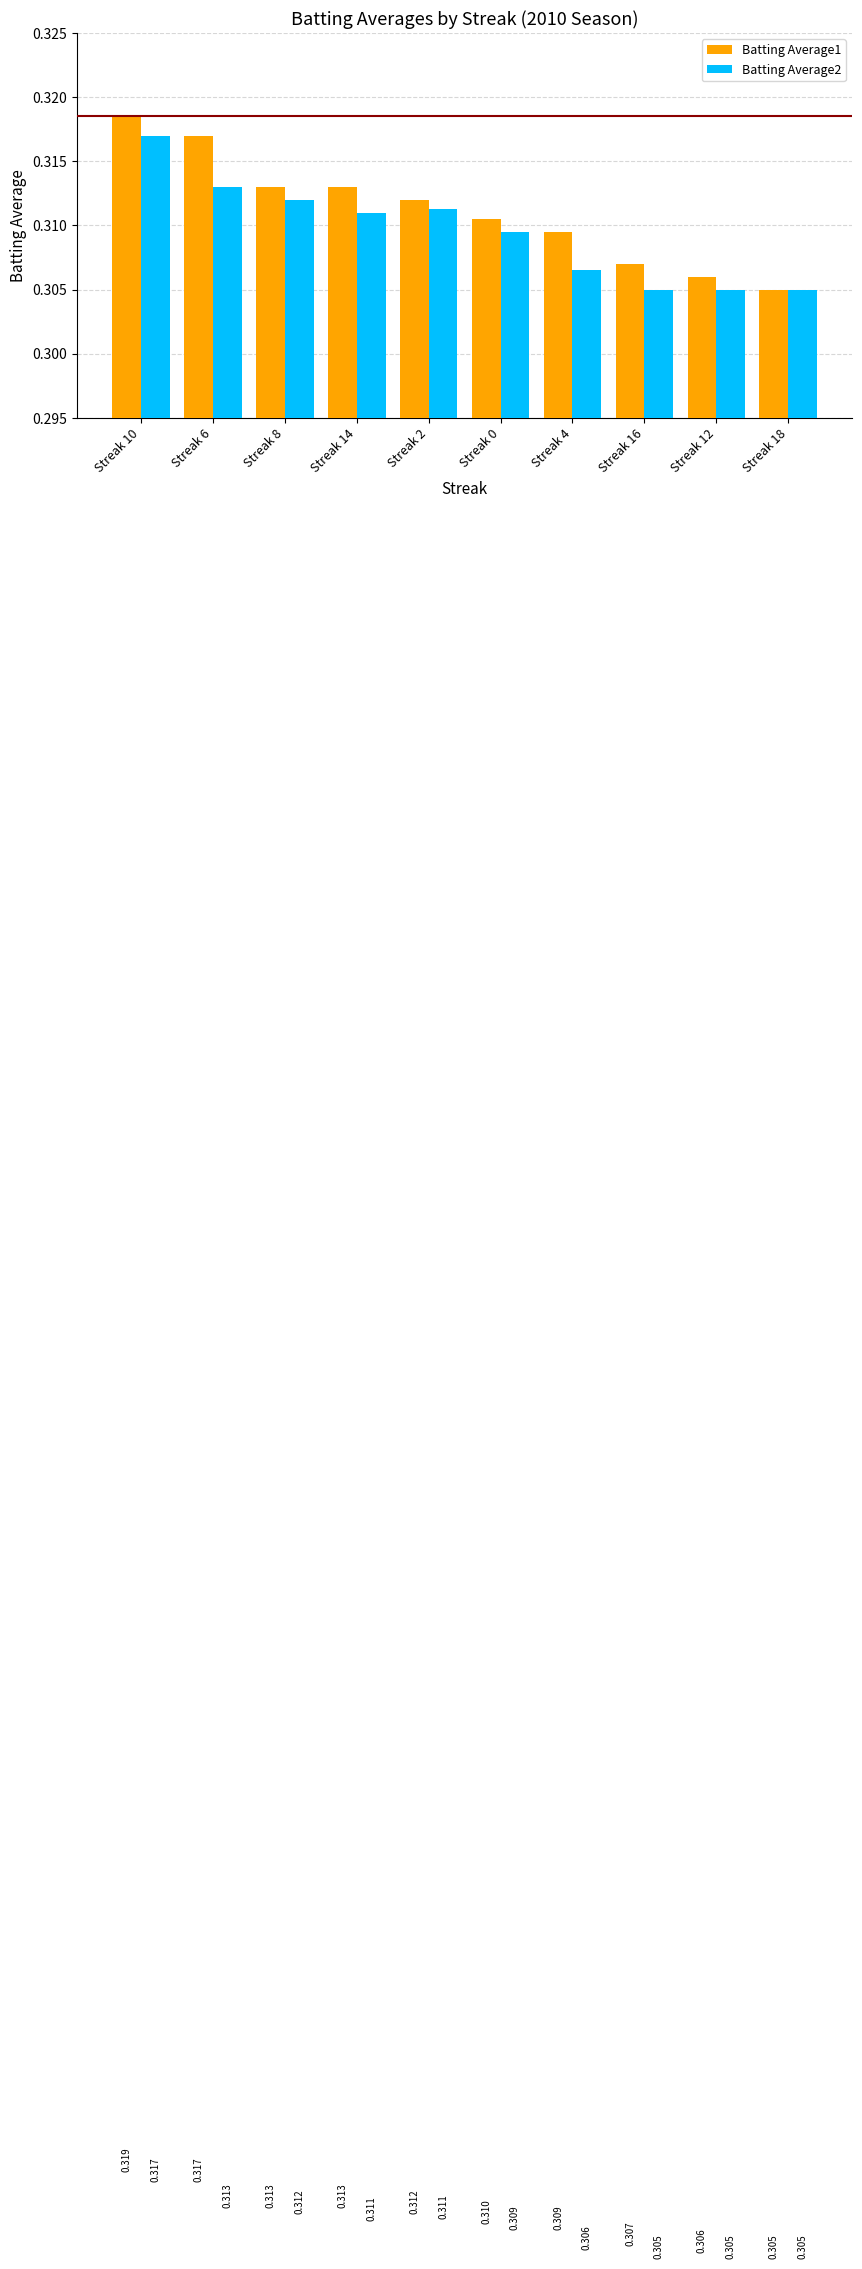

What is the label of the 6th bar from the left?

Streak 0